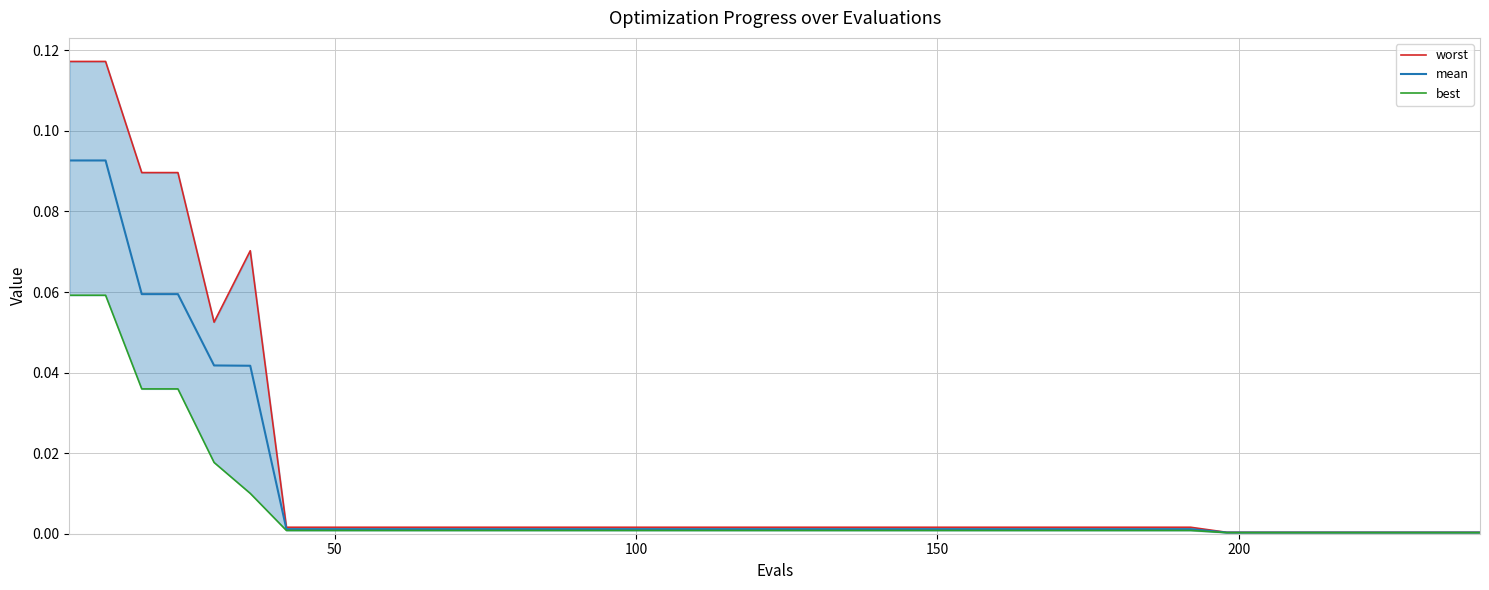

What are all the series names shown in the legend?

worst, mean, best